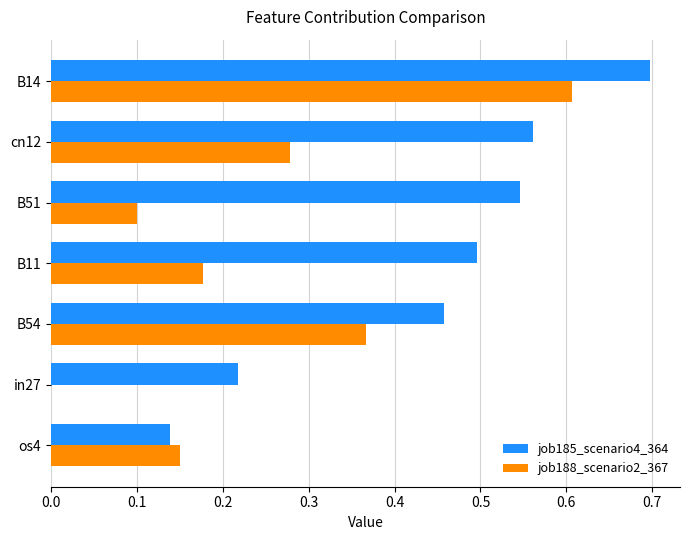

Between cn12 and B14, which series saw the biggest shift?

job188_scenario2_367